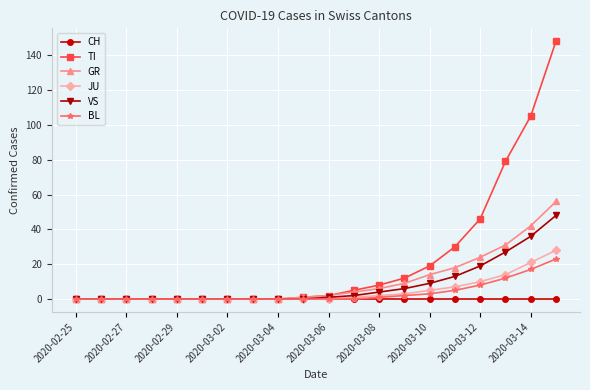

What is the sum of all JU values?

91